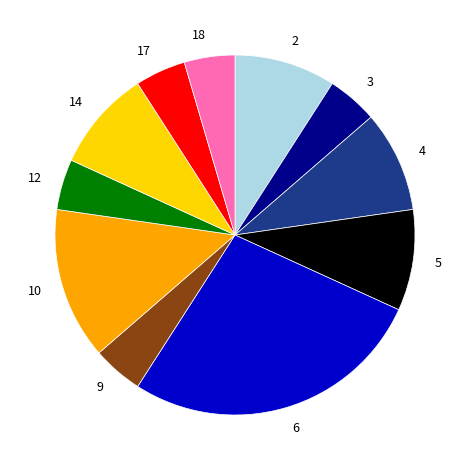

Do 3 and 9 together represent more than half of the pie?

No